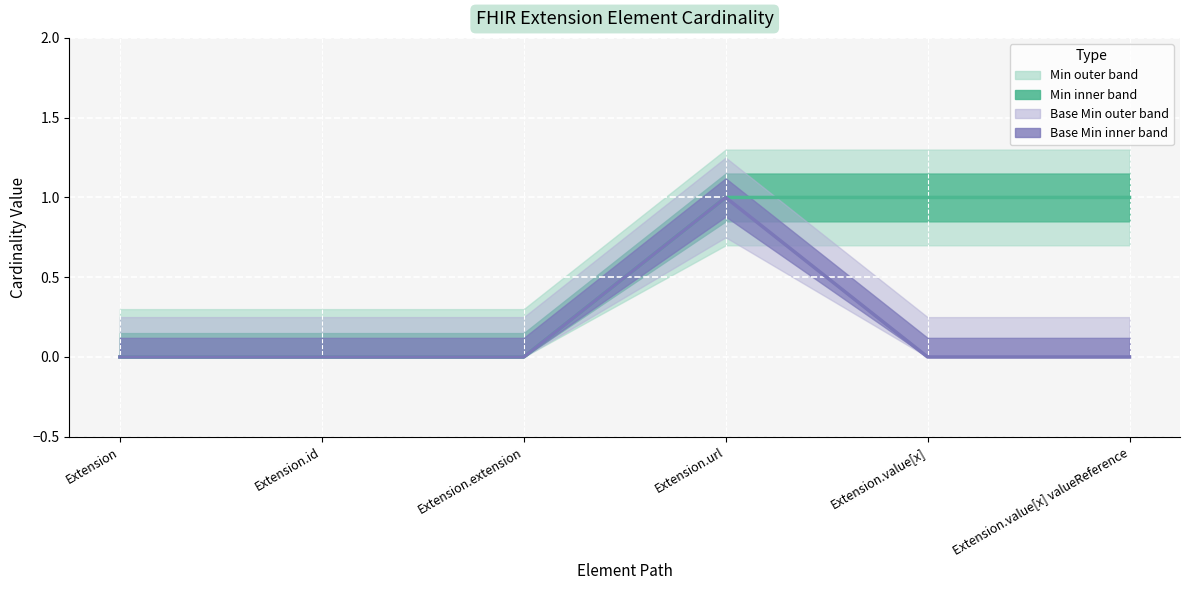

What is the value of the Min point at the 6th from the left?

1